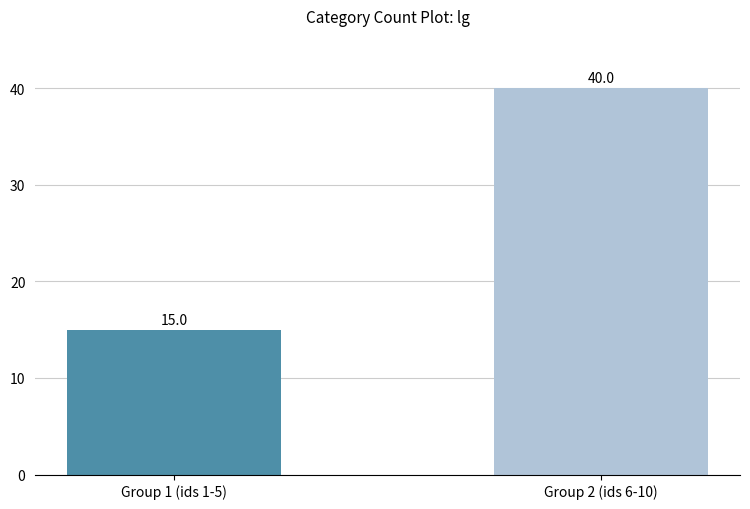

What is the sum of all values?

55